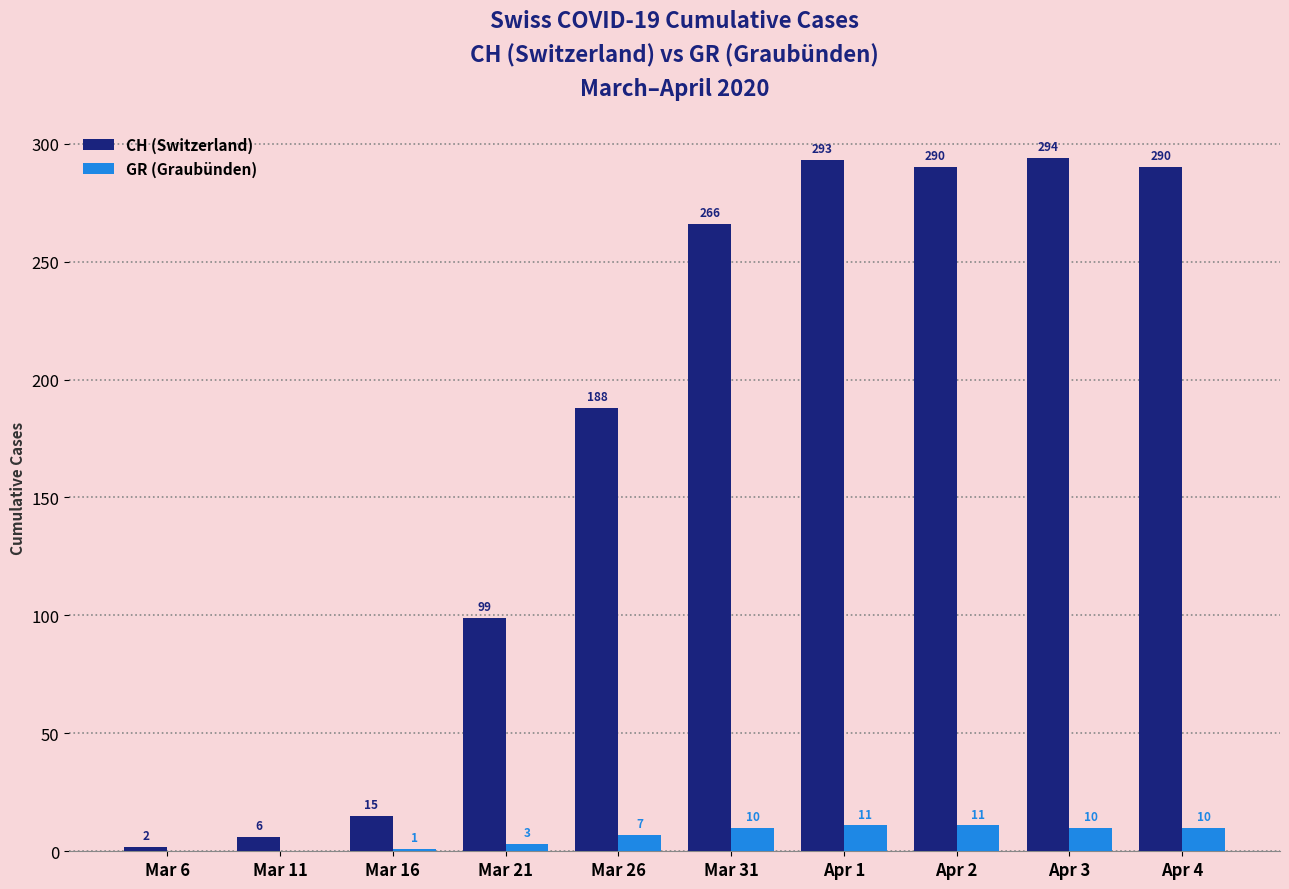

What is the total value across all series at Mar 26?

195